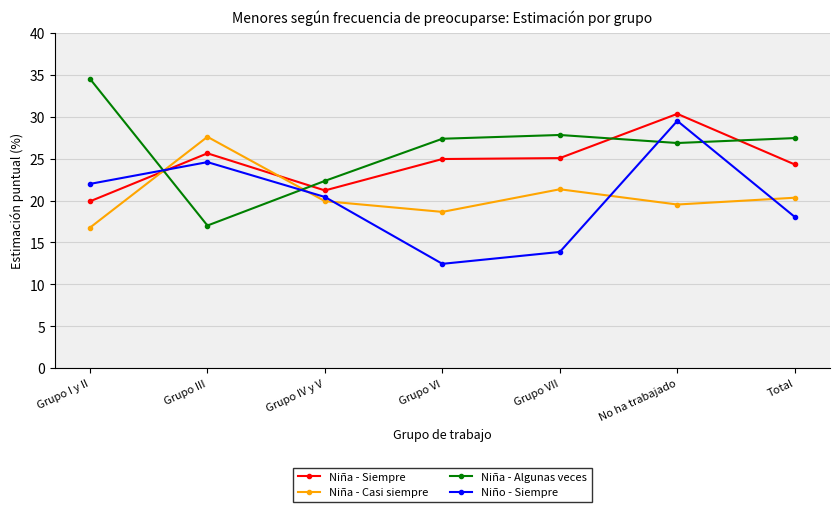

Is the value of Niña - Casi siempre at Grupo IV y V greater than the value of Niña - Algunas veces at Grupo I y II?

No